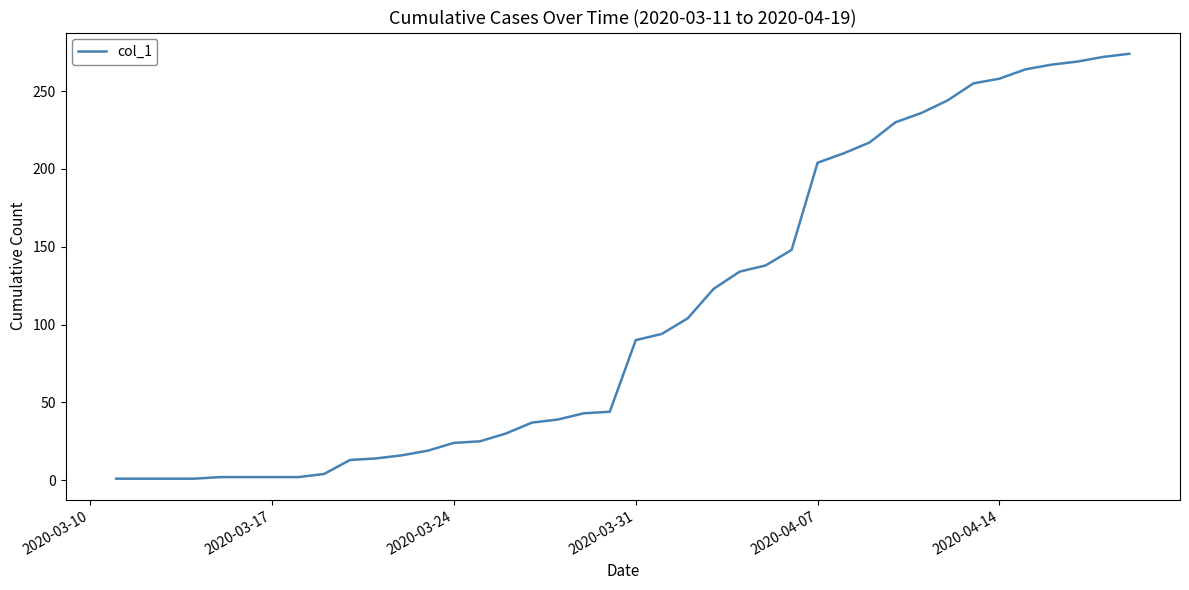

What is the difference between the maximum and minimum values?

273